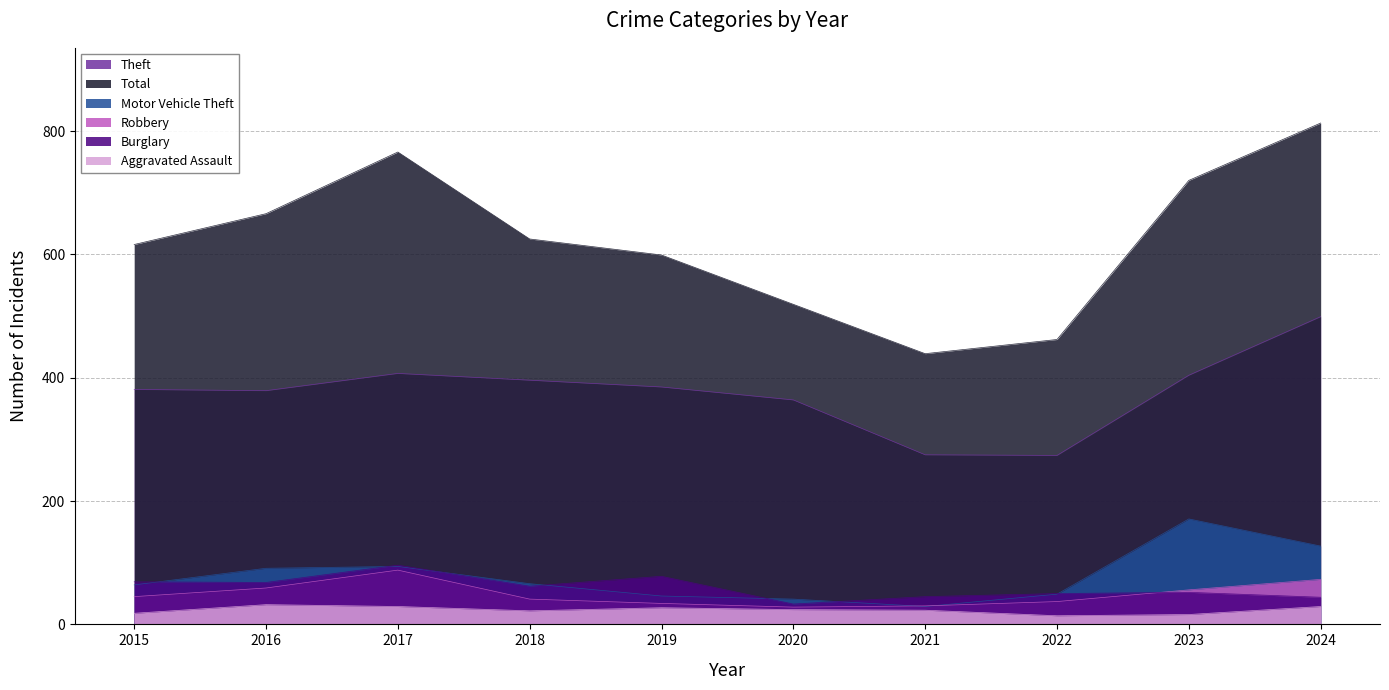

Which series has the widest spread of values?

Total